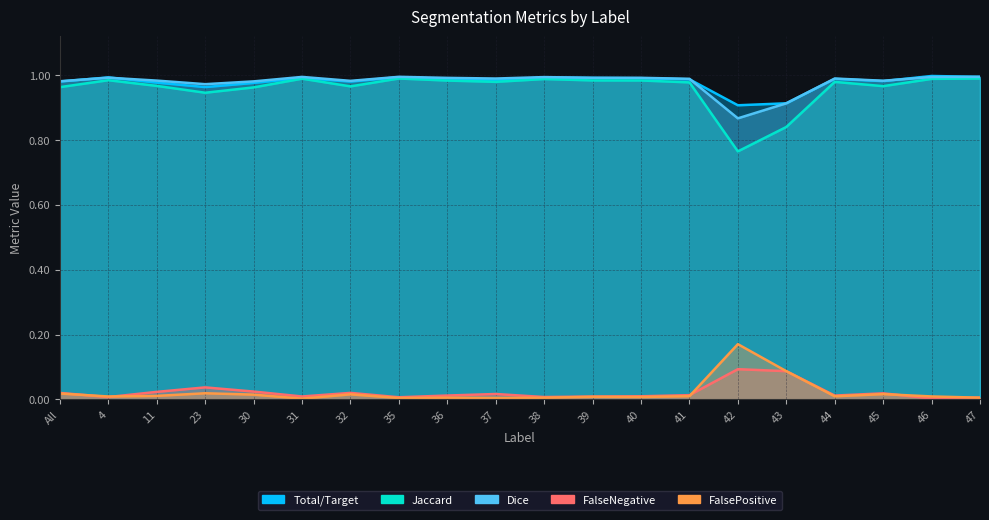

How many intersections are there between Total/Target and Dice?

5